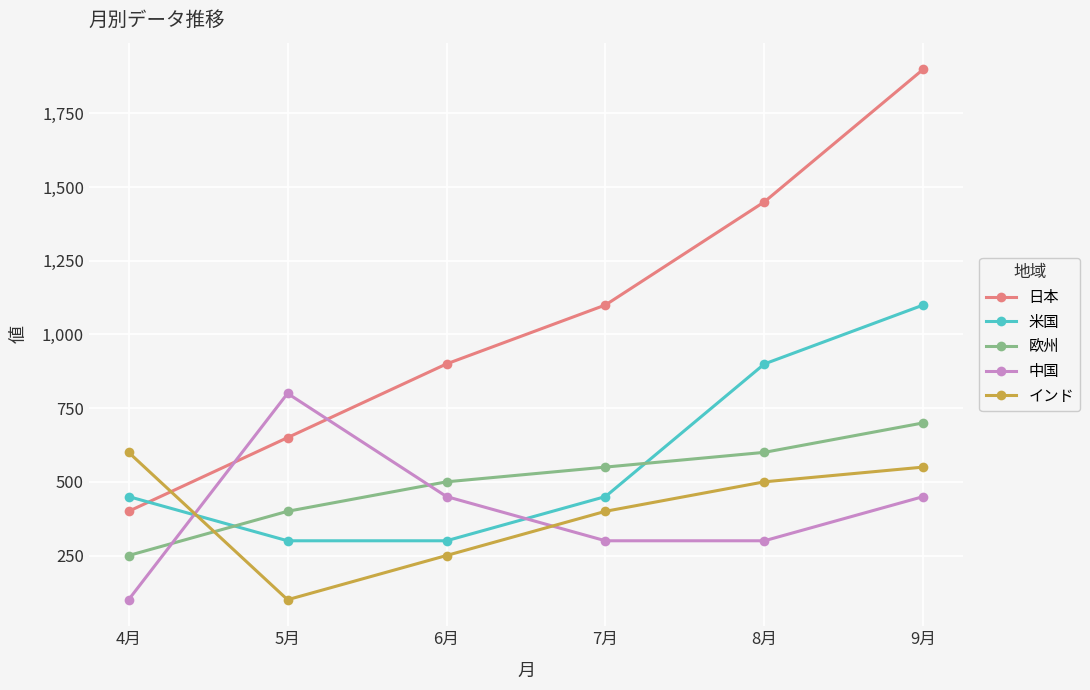

At which label does インド reach its minimum?

5月